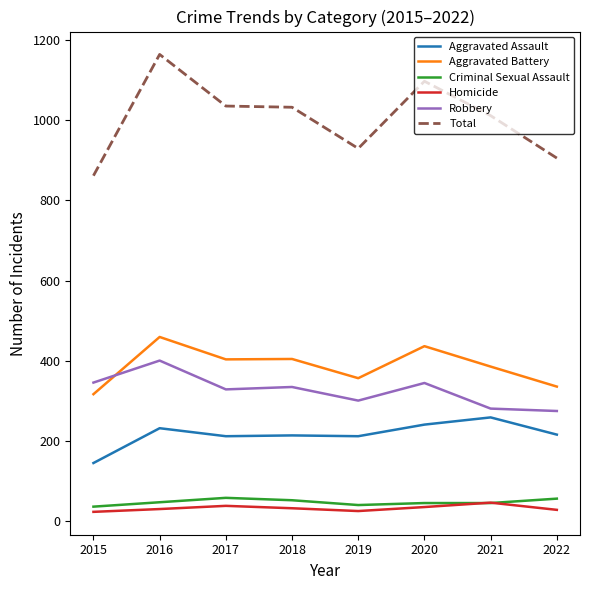

True or false: Robbery and Total intersect in this chart.

False